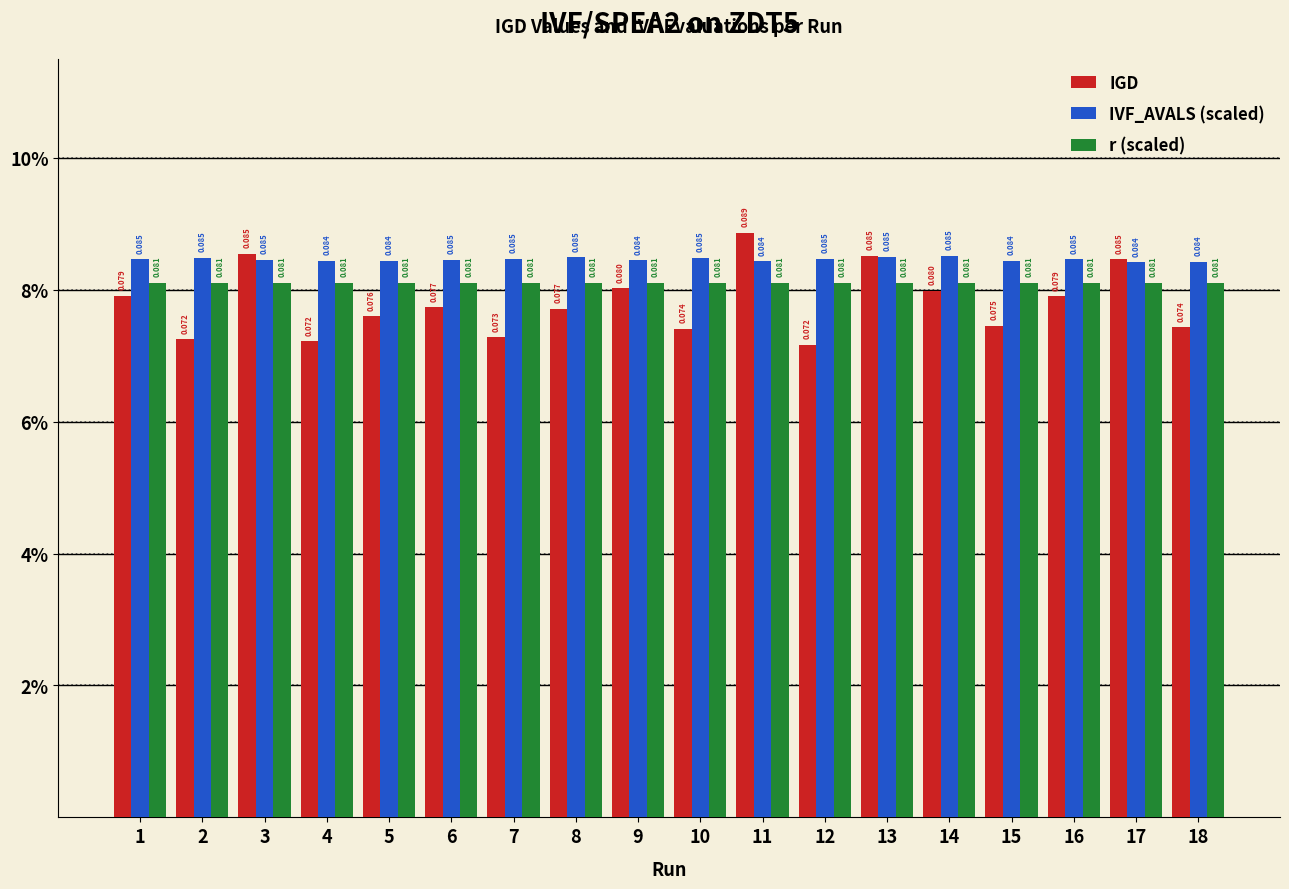

Reading left to right, transcribe all the data shown in this chart.

IGD: 1=0.1	2=0.1	3=0.1	4=0.1	5=0.1	6=0.1	7=0.1	8=0.1	9=0.1	10=0.1	11=0.1	12=0.1	13=0.1	14=0.1	15=0.1	16=0.1	17=0.1	18=0.1
IVF_AVALS (scaled): 1=0.1	2=0.1	3=0.1	4=0.1	5=0.1	6=0.1	7=0.1	8=0.1	9=0.1	10=0.1	11=0.1	12=0.1	13=0.1	14=0.1	15=0.1	16=0.1	17=0.1	18=0.1
r (scaled): 1=0.1	2=0.1	3=0.1	4=0.1	5=0.1	6=0.1	7=0.1	8=0.1	9=0.1	10=0.1	11=0.1	12=0.1	13=0.1	14=0.1	15=0.1	16=0.1	17=0.1	18=0.1